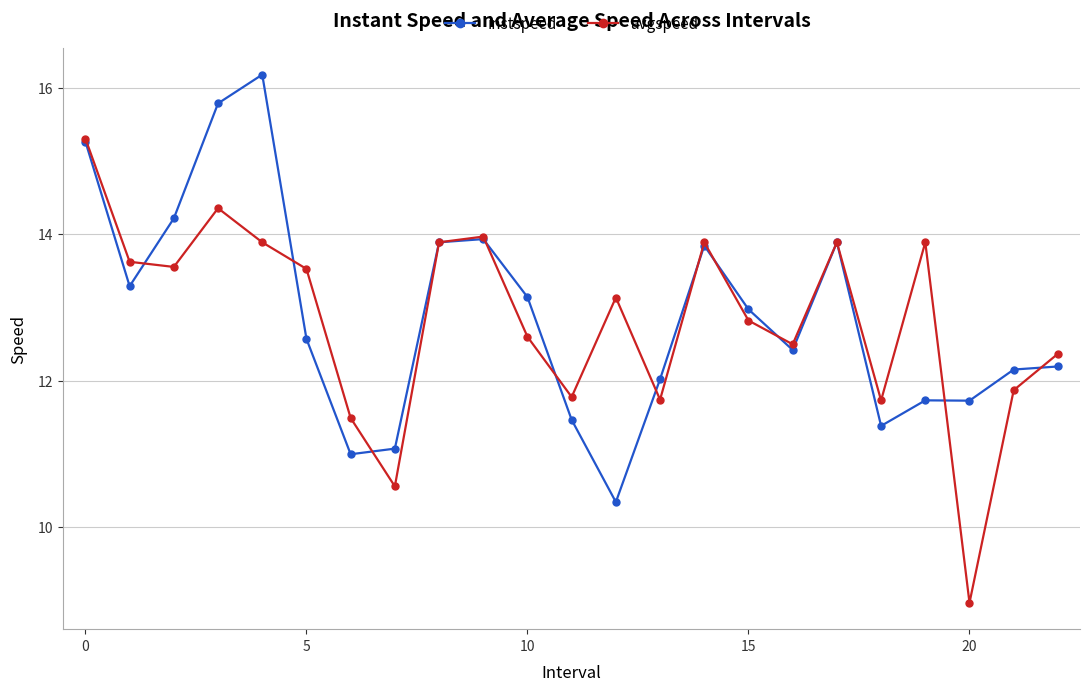

Rank the series by their maximum value, from lowest to highest.

avgspeed, instspeed